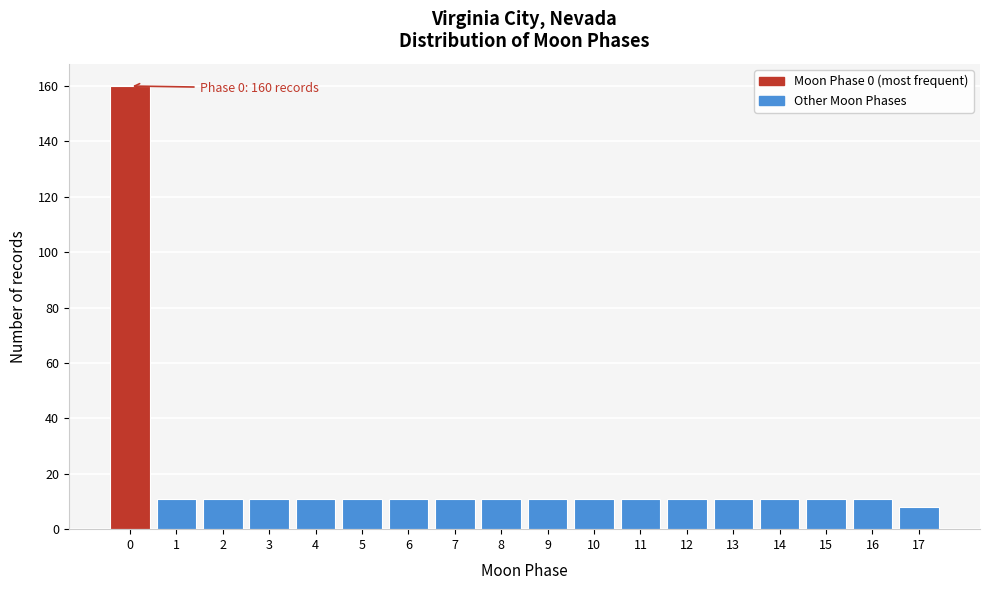

Reading left to right, list all the values displayed in this chart.

0=160	1=11	2=11	3=11	4=11	5=11	6=11	7=11	8=11	9=11	10=11	11=11	12=11	13=11	14=11	15=11	16=11	17=8